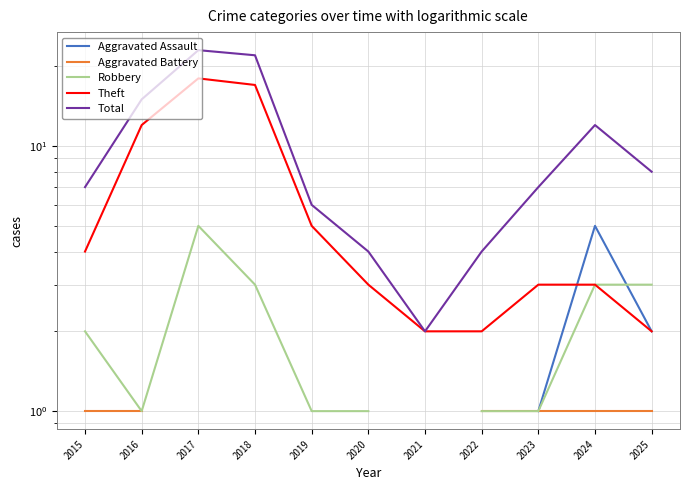

The Total series shows 3.6 at 2016. True or false?

False